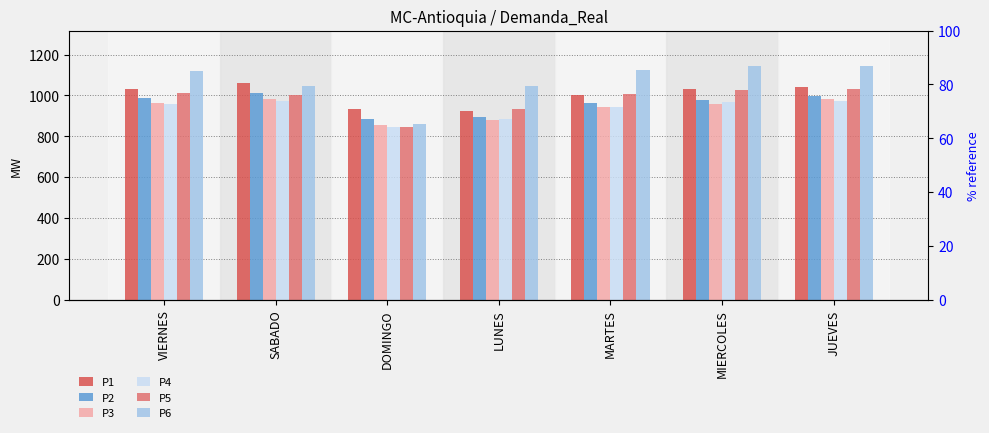

What position from the left is SABADO?

2